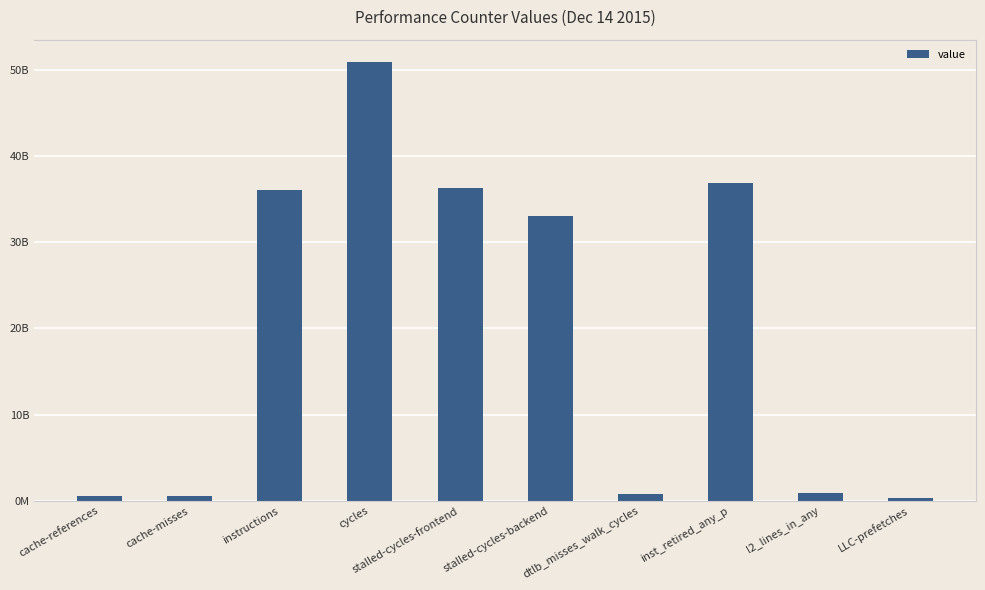

What is the change in value from stalled-cycles-frontend to stalled-cycles-backend?

-3261828078